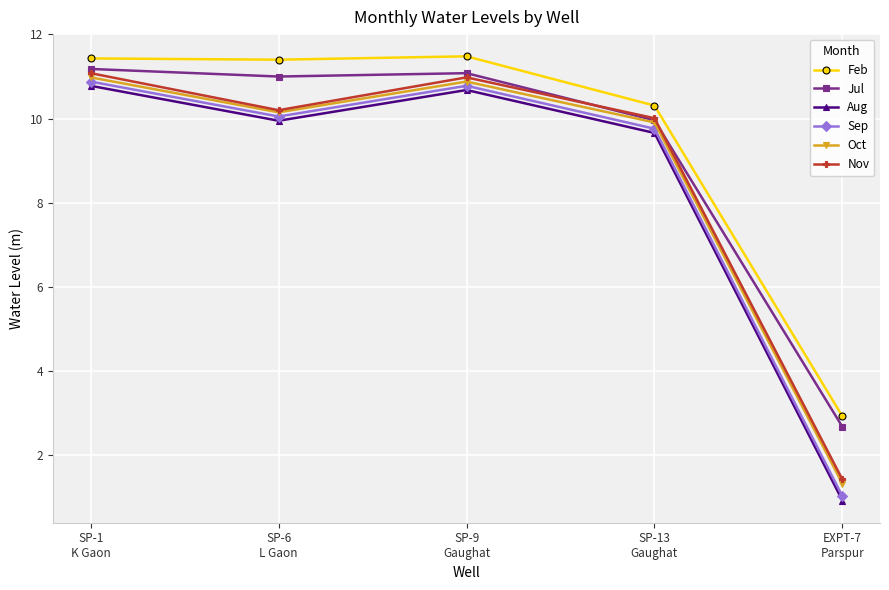

What is the value of the Aug point at the 4th from the left?

9.7